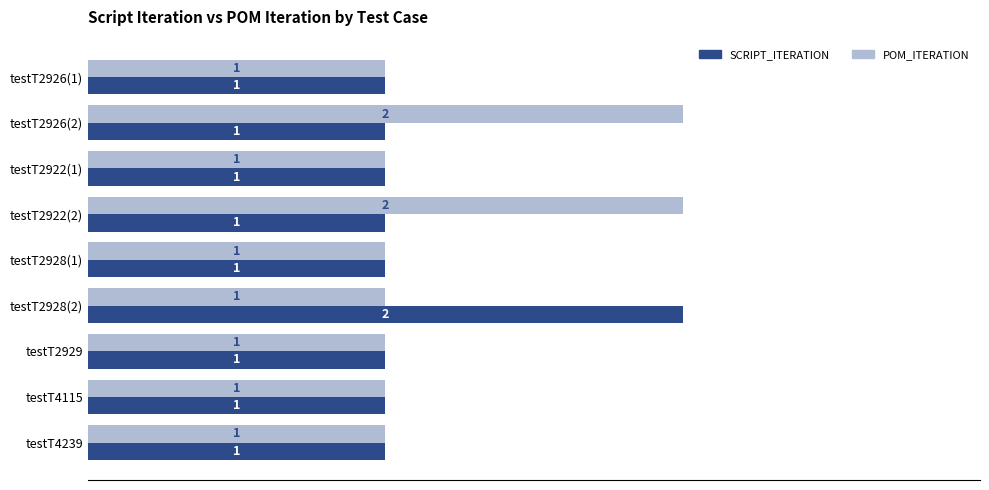

The SCRIPT_ITERATION series shows 1 at testT2922(1). True or false?

True